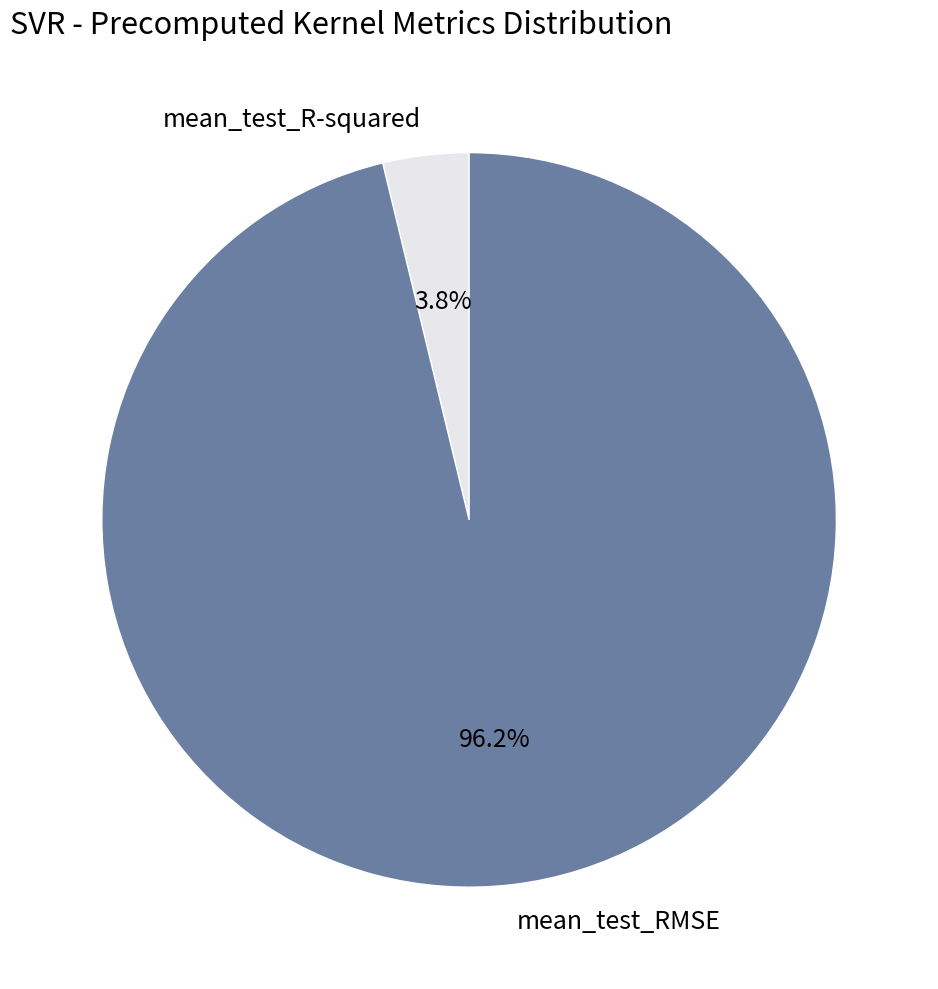

True or false: mean_test_RMSE accounts for 96% of the total.

True